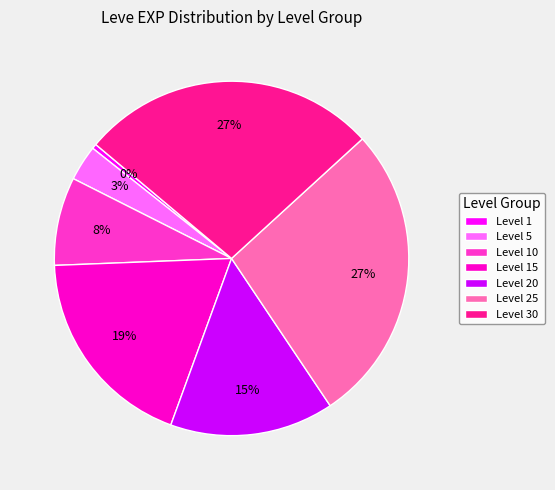

What is the smallest slice in the pie chart?

Level 1